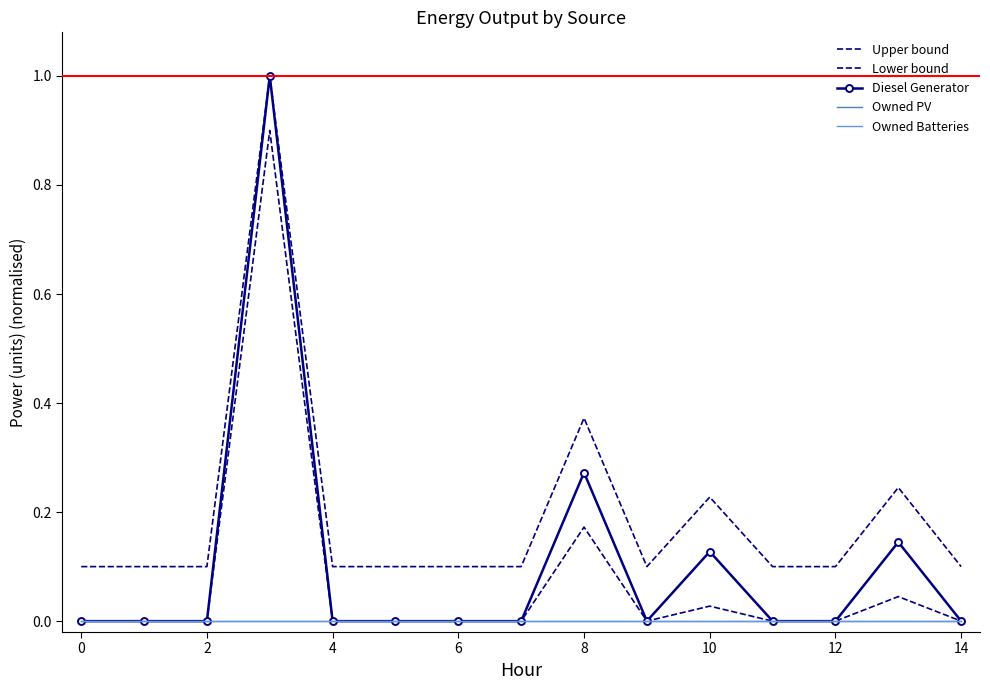

Reading left to right, extract all data points from this chart.

Upper bound: 0.1	0.1	0.1	1.0	0.1	0.1	0.1	0.1	0.4	0.1	0.2	0.1	0.1	0.2	0.1
Lower bound: 0.0	0.0	0.0	0.9	0.0	0.0	0.0	0.0	0.2	0.0	0.0	0.0	0.0	0.0	0.0
Diesel Generator: 0.0	0.0	0.0	1.0	0.0	0.0	0.0	0.0	0.3	0.0	0.1	0.0	0.0	0.1	0.0
Owned PV: 0.0	0.0	0.0	0.0	0.0	0.0	0.0	0.0	0.0	0.0	0.0	0.0	0.0	0.0	0.0
Owned Batteries: 0.0	0.0	0.0	0.0	0.0	0.0	0.0	0.0	0.0	0.0	0.0	0.0	0.0	0.0	0.0